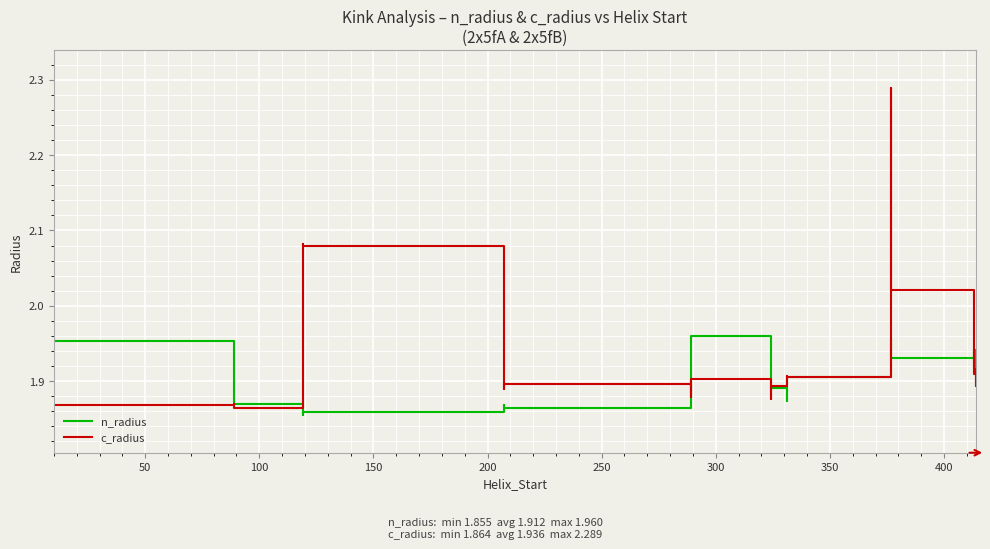

How many lines are shown in the chart?

2